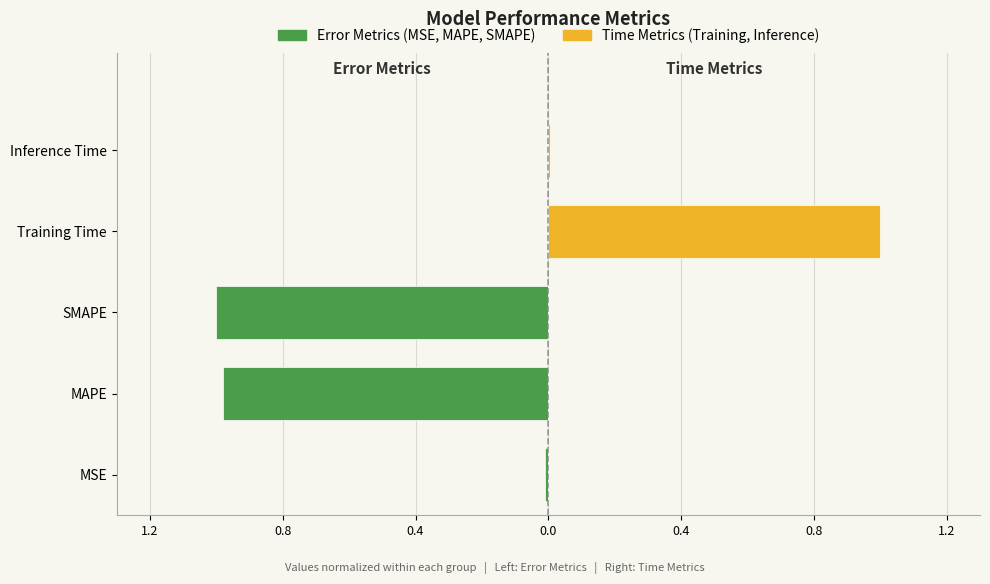

Is it true that Error Metrics (normalized) equals 0.0 at Inference Time?

True